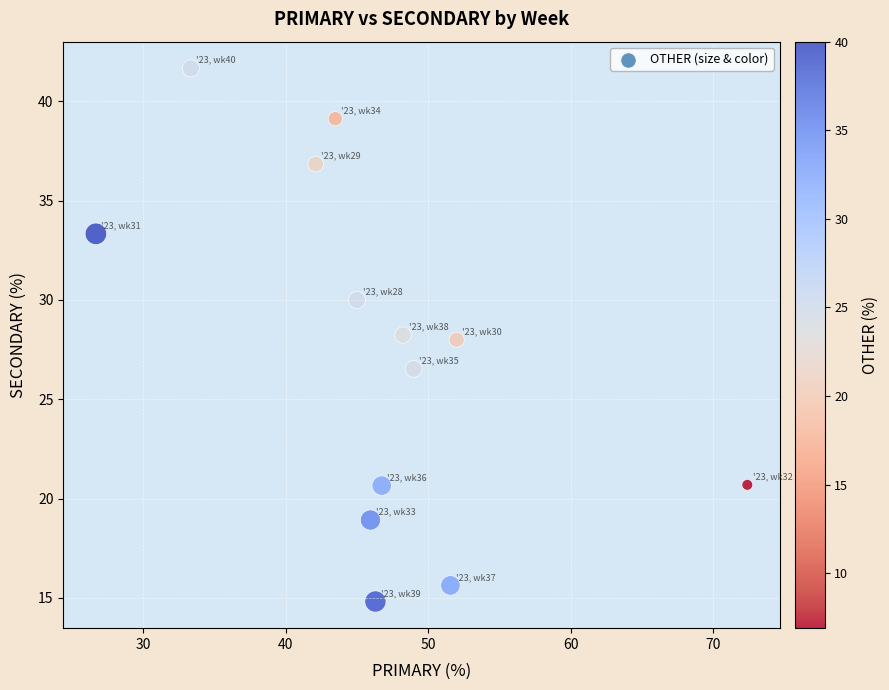

What is the range of X values (max minus min)?

45.7